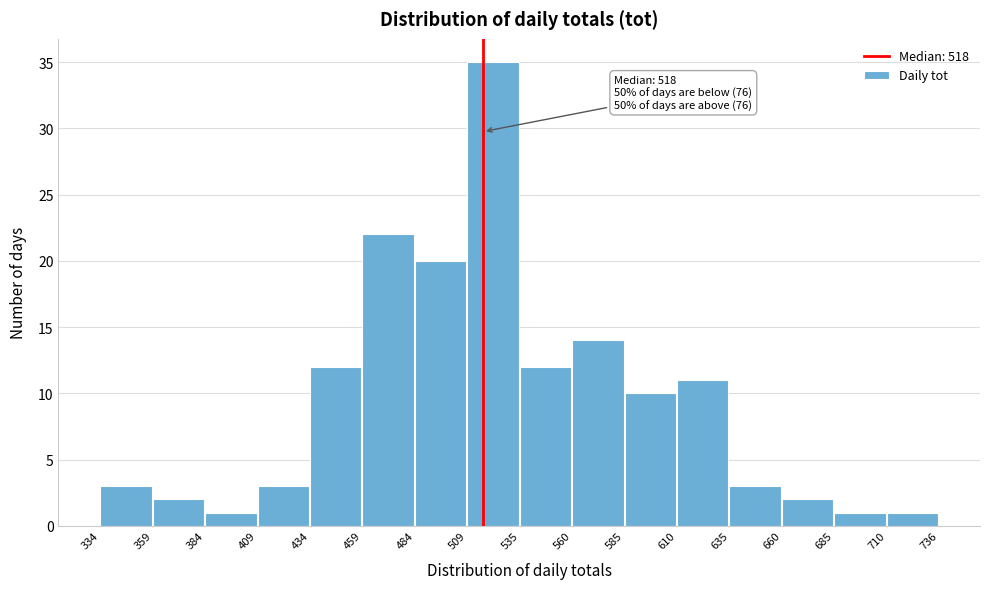

Over which range of the x-axis is the bar tallest?

509 to 535